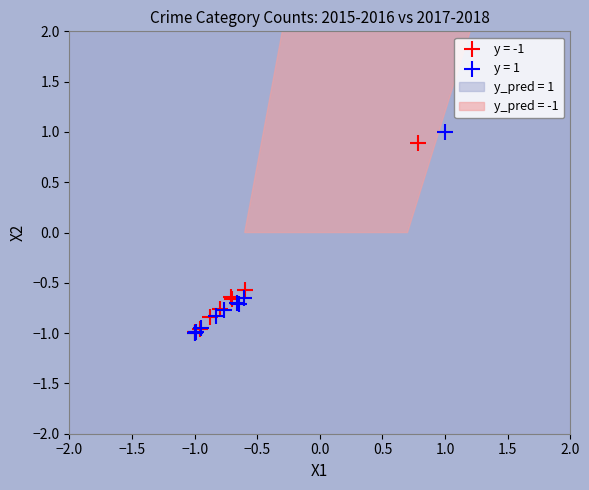

Which series has the largest Y range (max minus min)?

y = 1